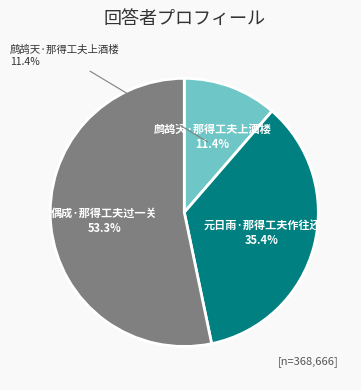

To the nearest percent, what is the average slice percentage?

33%